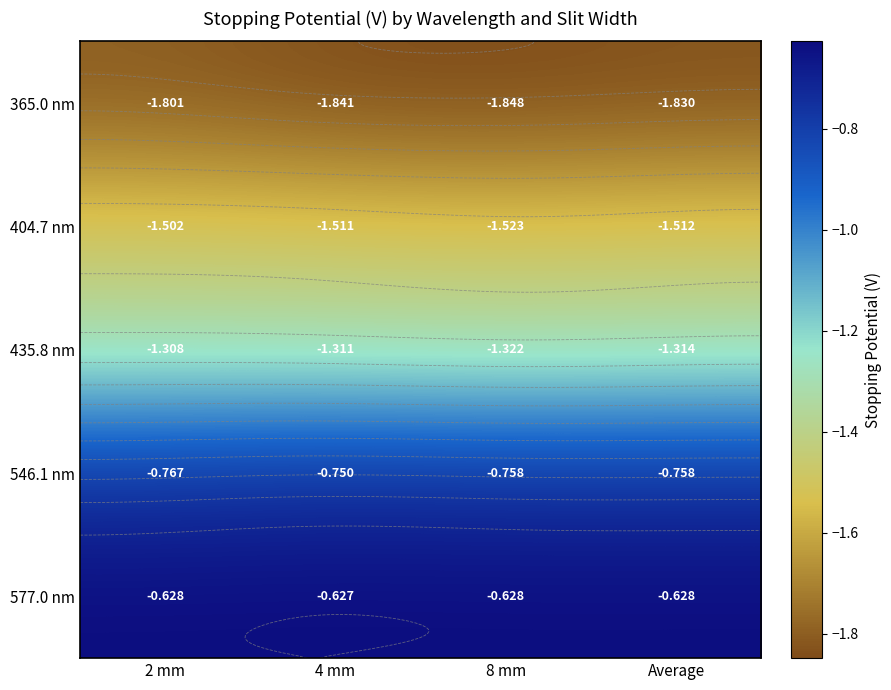

Where is 546.1 nm nearest to the value 0?

4 mm